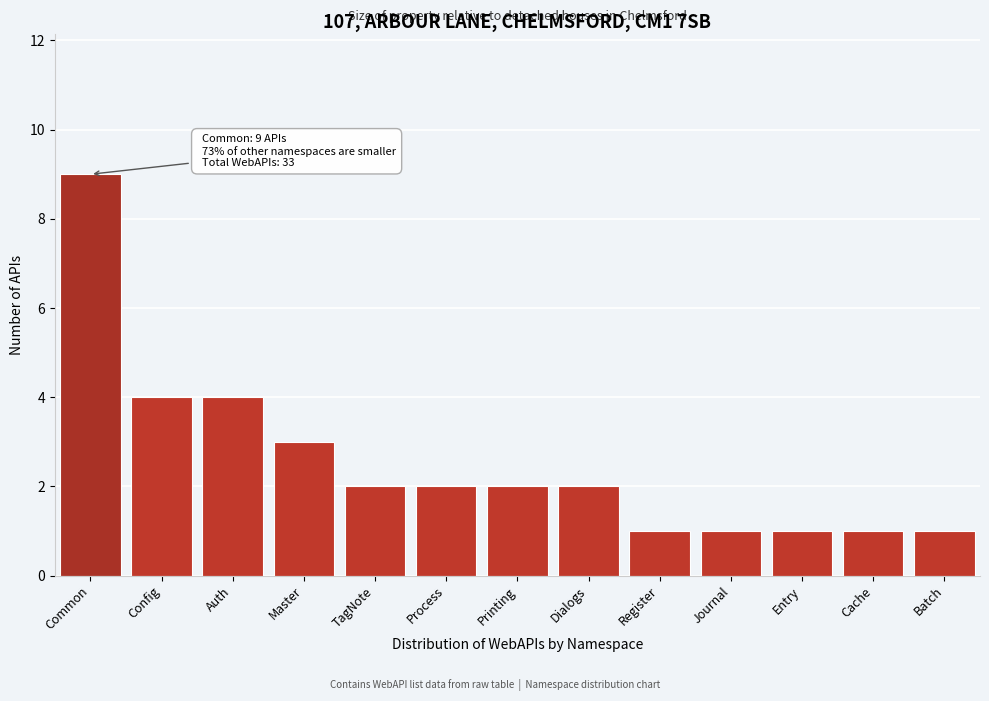

Reading left to right, transcribe all the data shown in this chart.

Common=9	Config=4	Auth=4	Master=3	TagNote=2	Process=2	Printing=2	Dialogs=2	Register=1	Journal=1	Entry=1	Cache=1	Batch=1